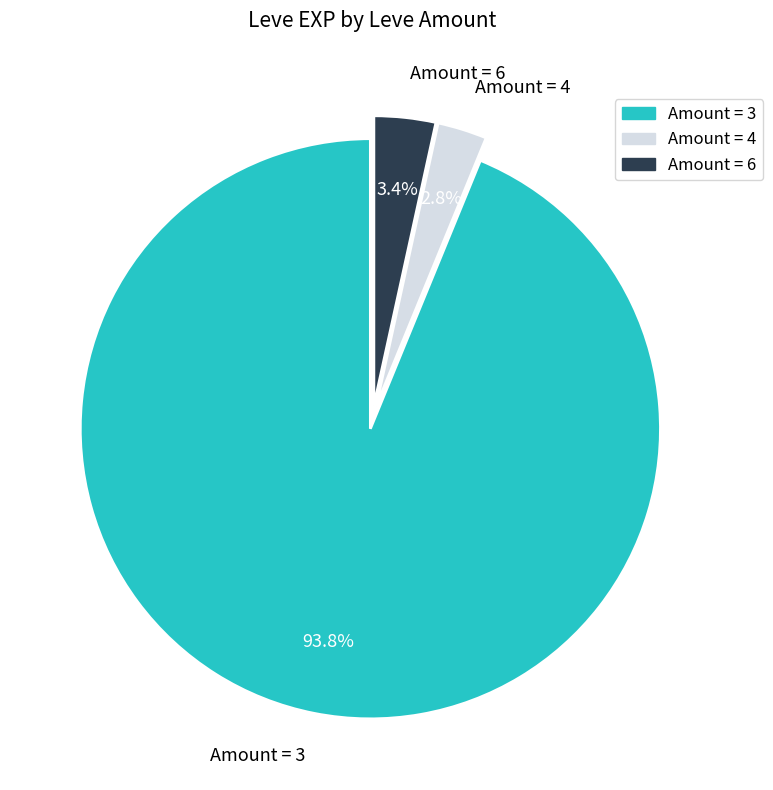

How much of the chart is everything except Amount = 6?

96.6%